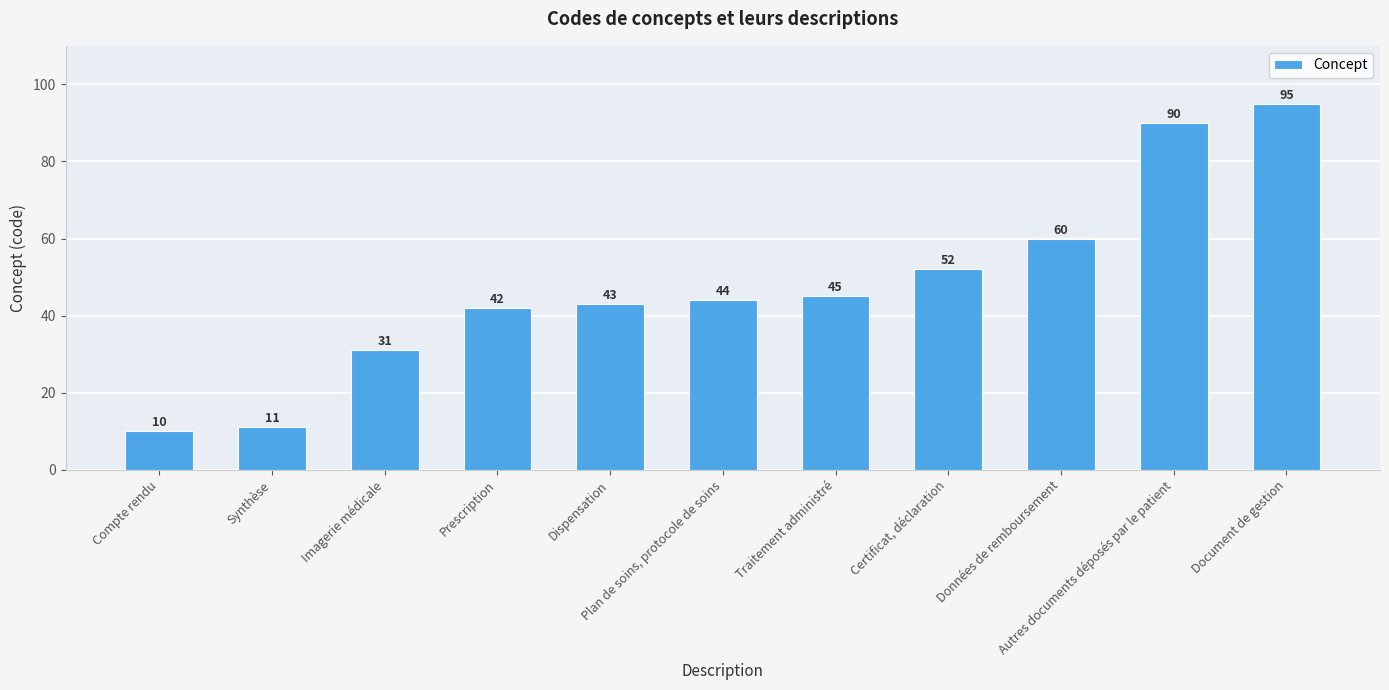

Reading left to right, list all the values displayed in this chart.

10	11	31	42	43	44	45	52	60	90	95